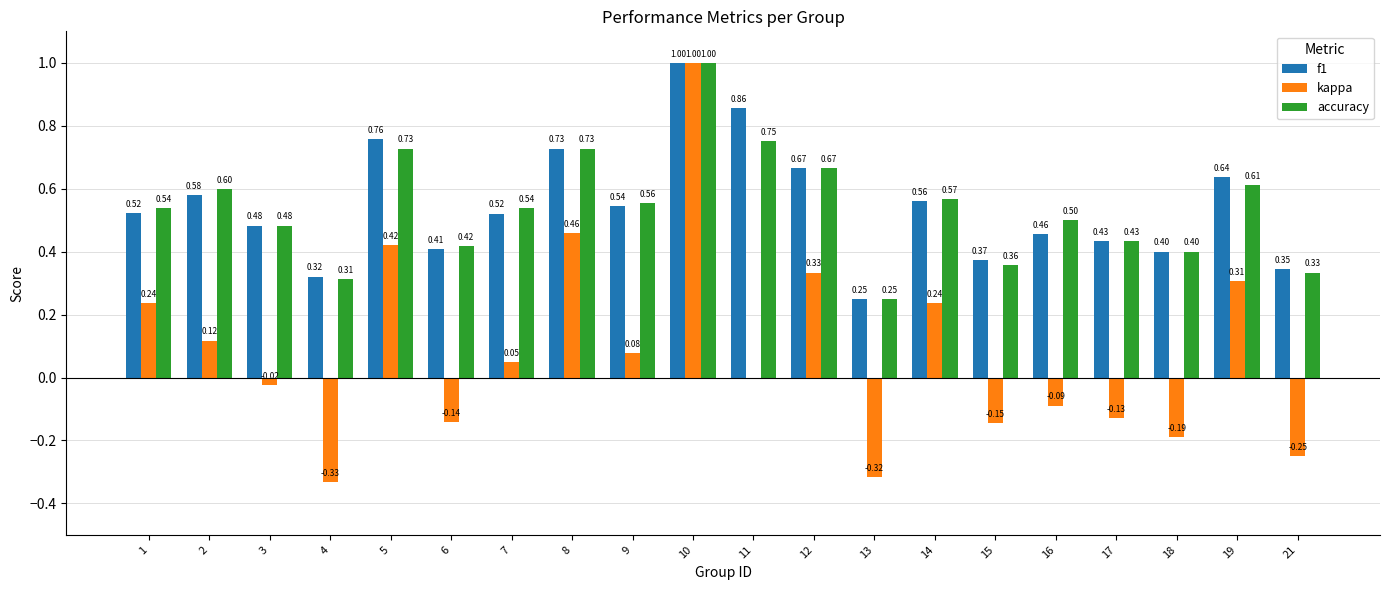

At which category is the sum across all series the highest?

10